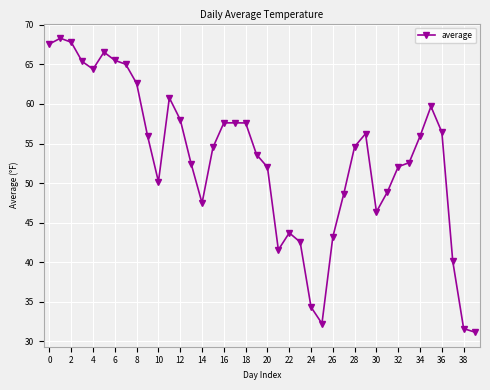

What is the smallest value displayed?

31.2